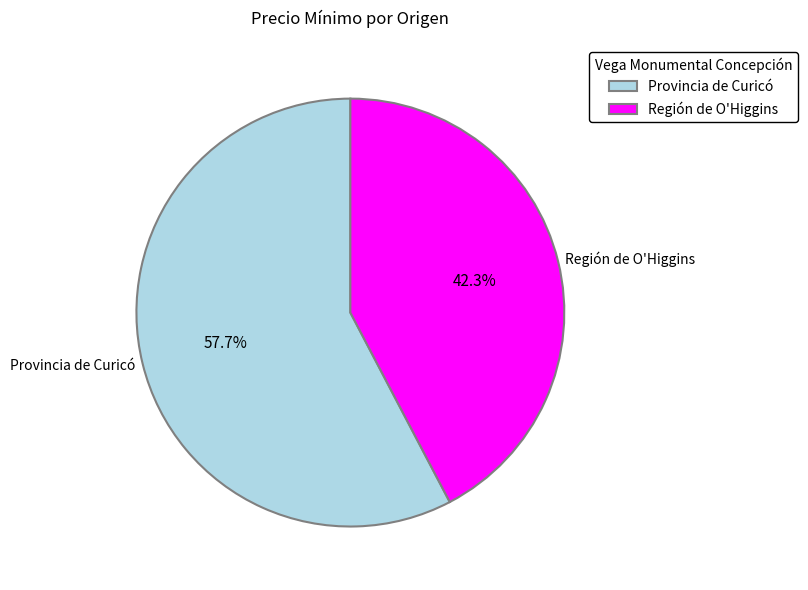

What is the smallest slice in the pie chart?

Región de O'Higgins